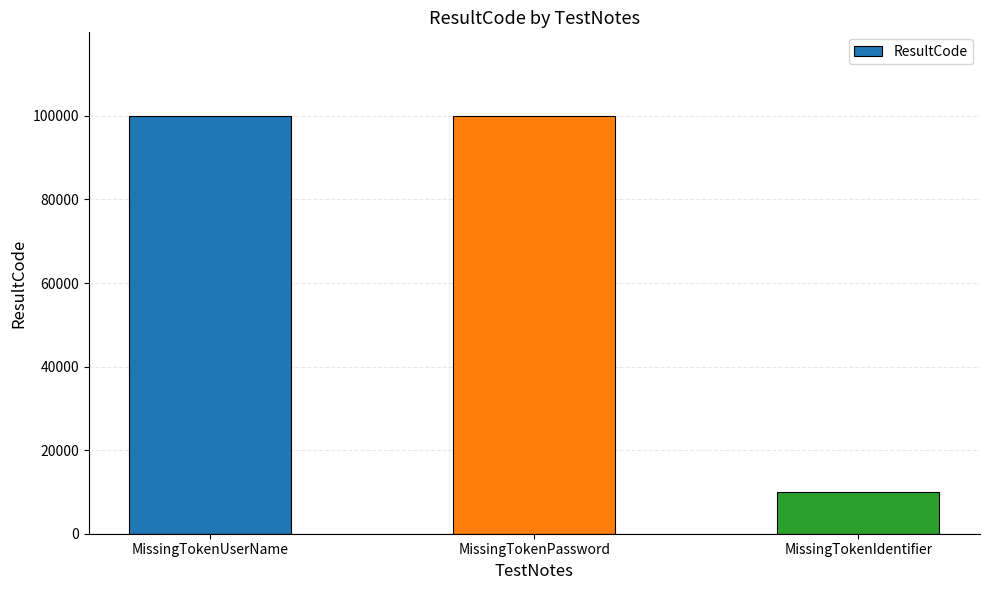

What is the minimum value shown in the chart?

10001